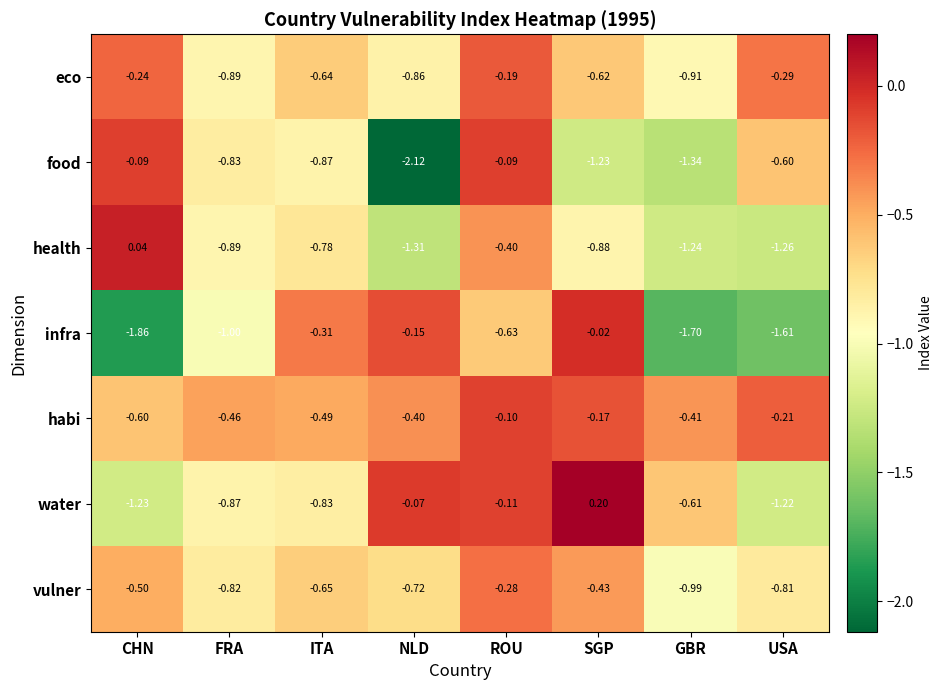

Which category has the lowest value across all series?

NLD